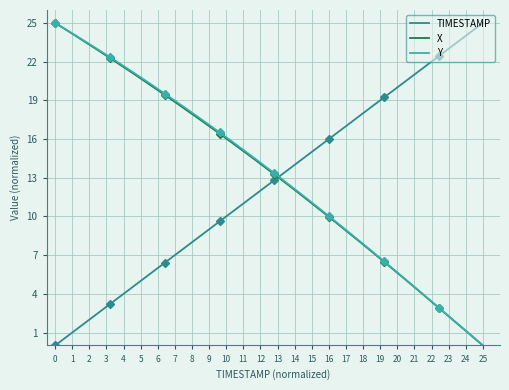

After their last crossing, which series has the higher values: X or TIMESTAMP?

TIMESTAMP